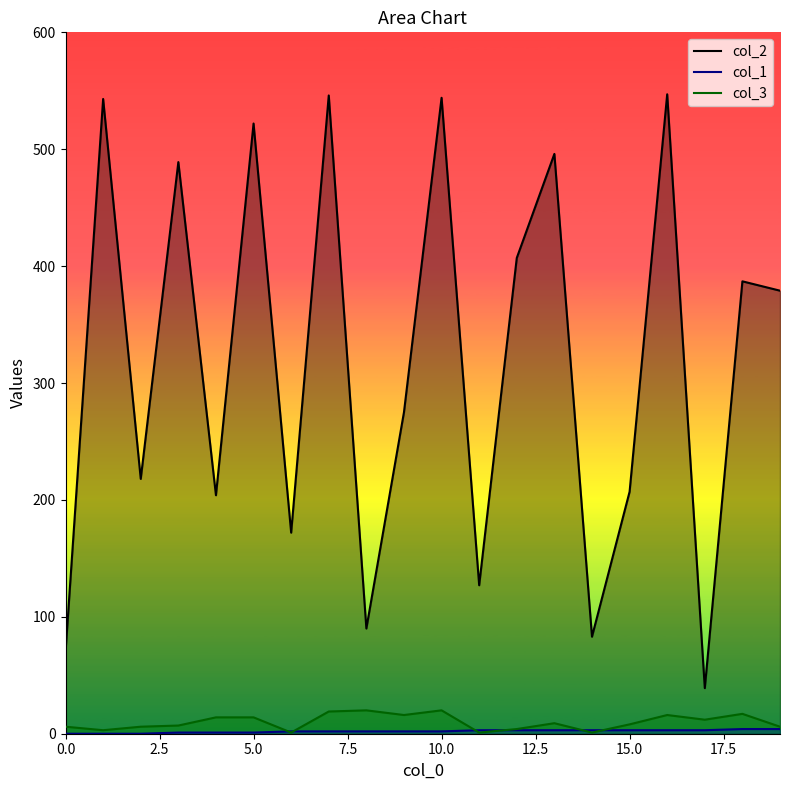

True or false: col_1 has more than 1 interior local peaks.

False